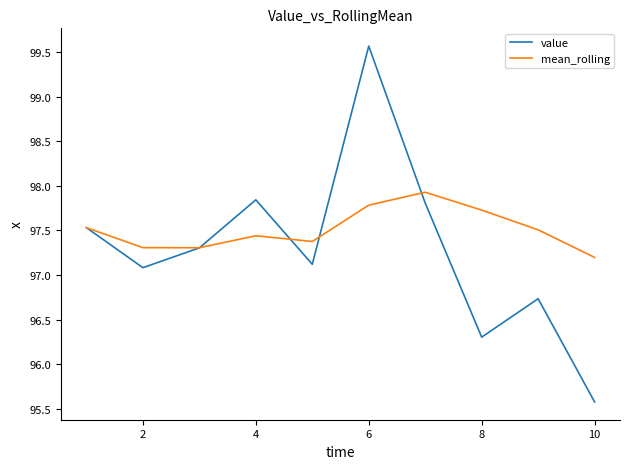

How many lines are shown in the chart?

2